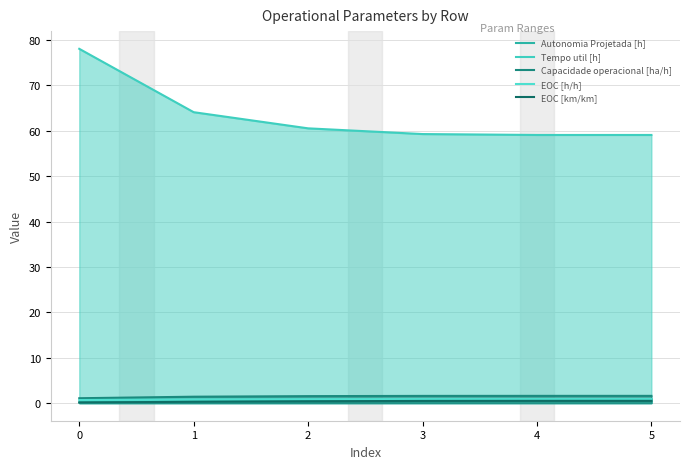

How many lines are shown in the chart?

5